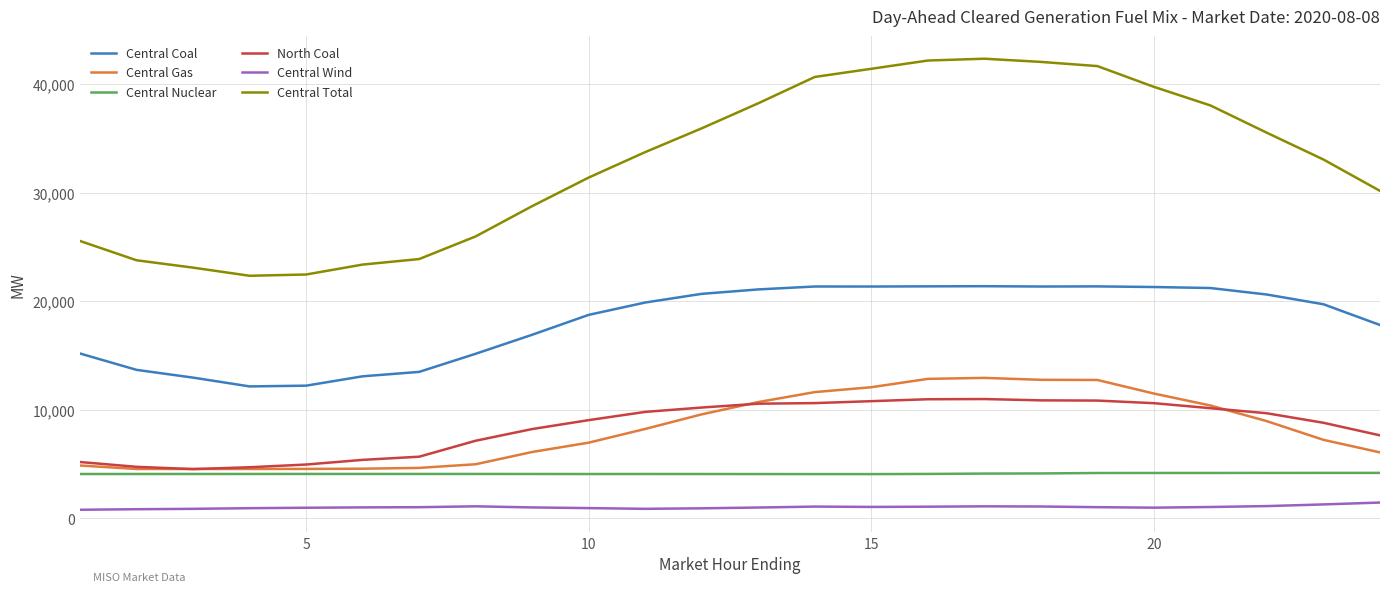

What are all the series names shown in the legend?

Central Coal, Central Gas, Central Nuclear, North Coal, Central Wind, Central Total